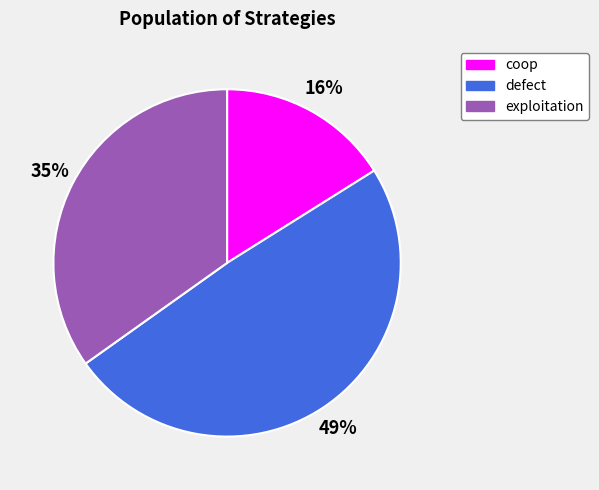

To the nearest percent, what is the difference between the largest and smallest slice percentages?

33%